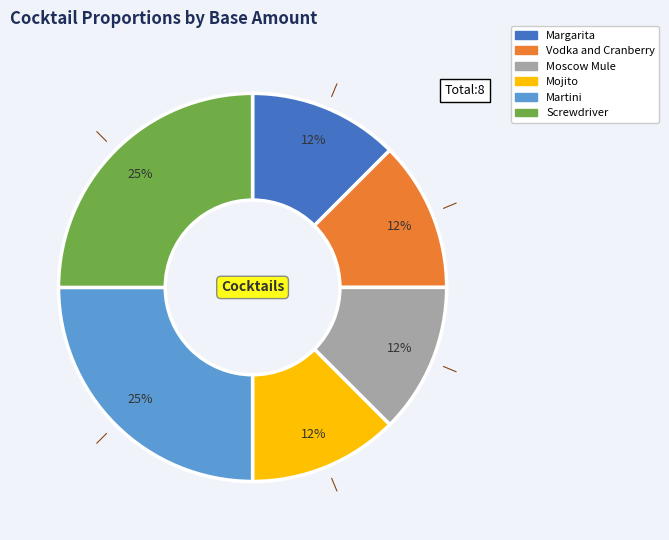

What is the ratio of the value at Martini to the value at Screwdriver?

1.0